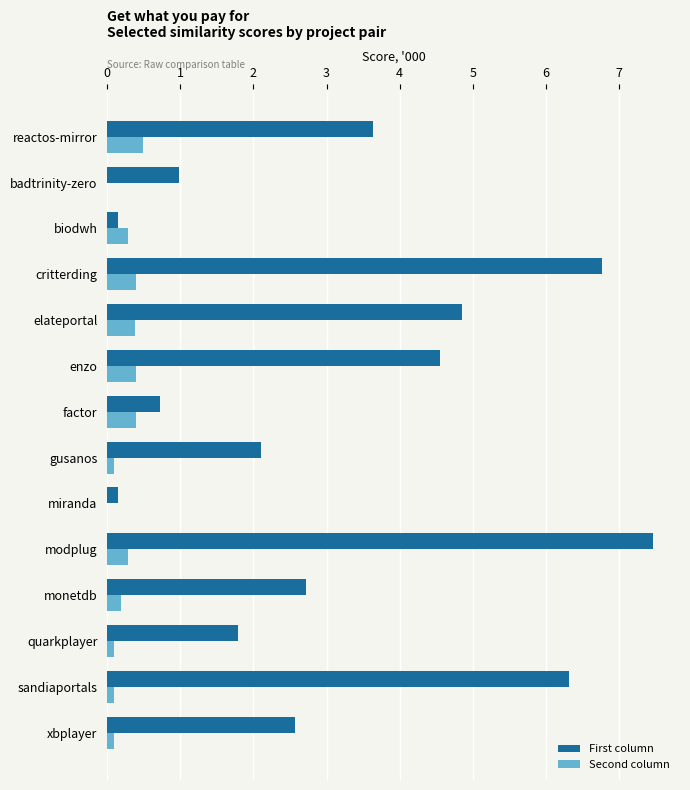

Count the number of categories in the chart.

14